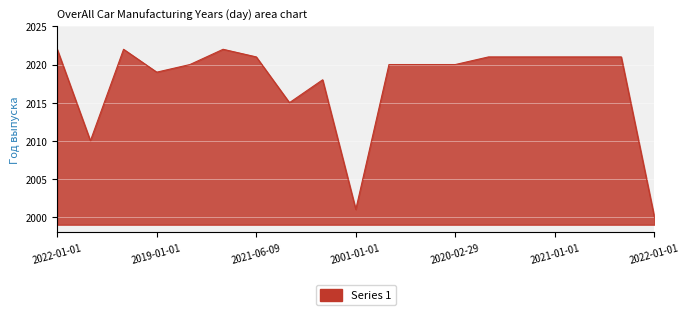

What is the difference between the maximum and minimum values?

22